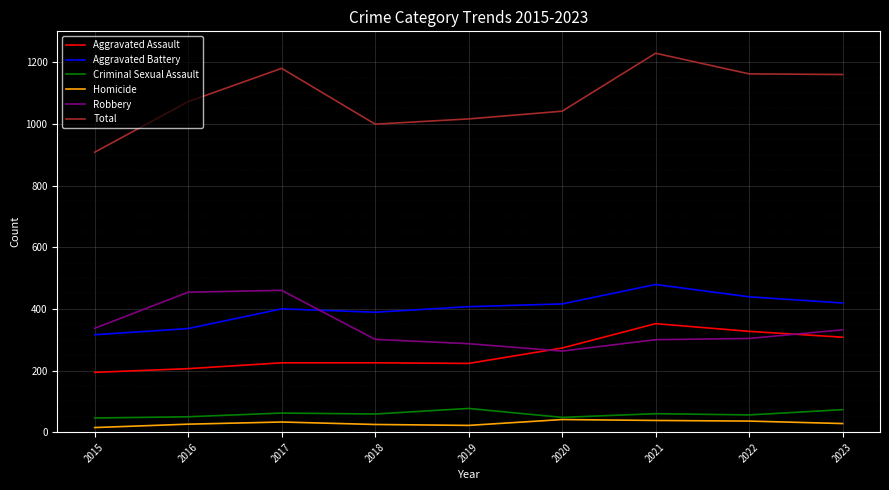

What are all the series names shown in the legend?

Aggravated Assault, Aggravated Battery, Criminal Sexual Assault, Homicide, Robbery, Total